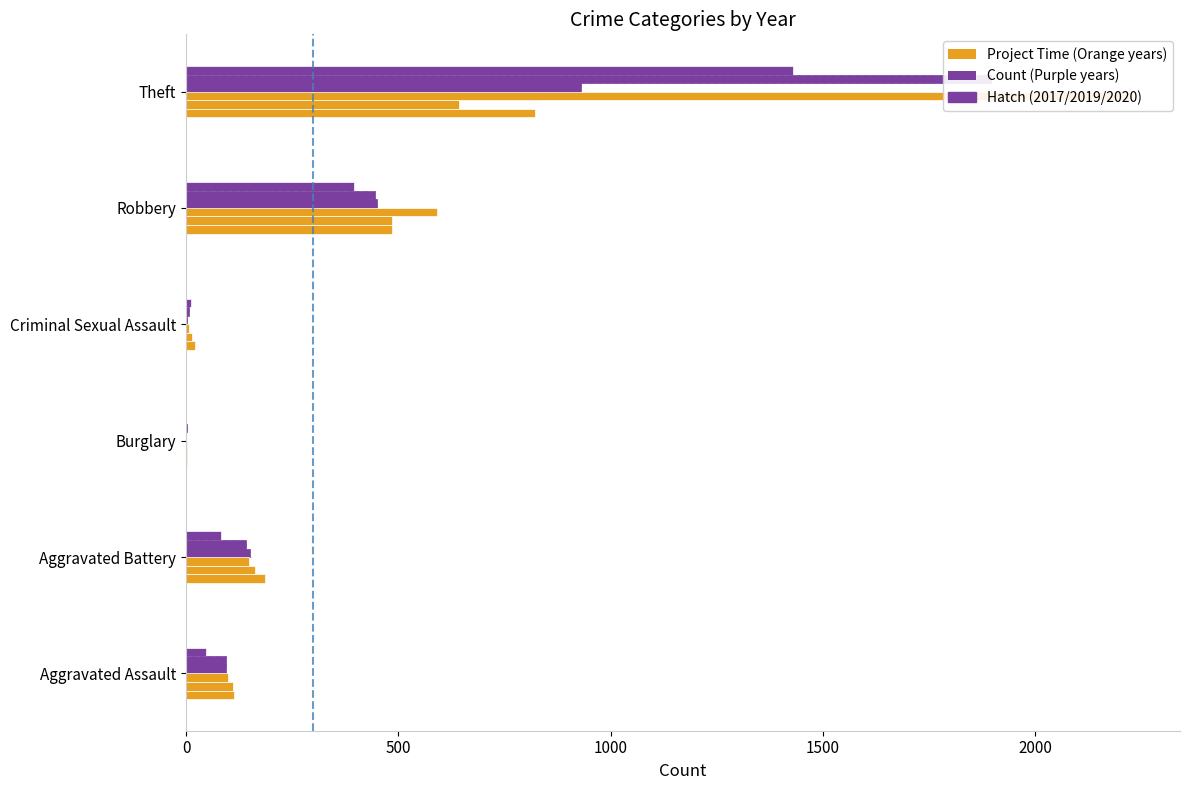

Does the chart contain stacked bars?

No